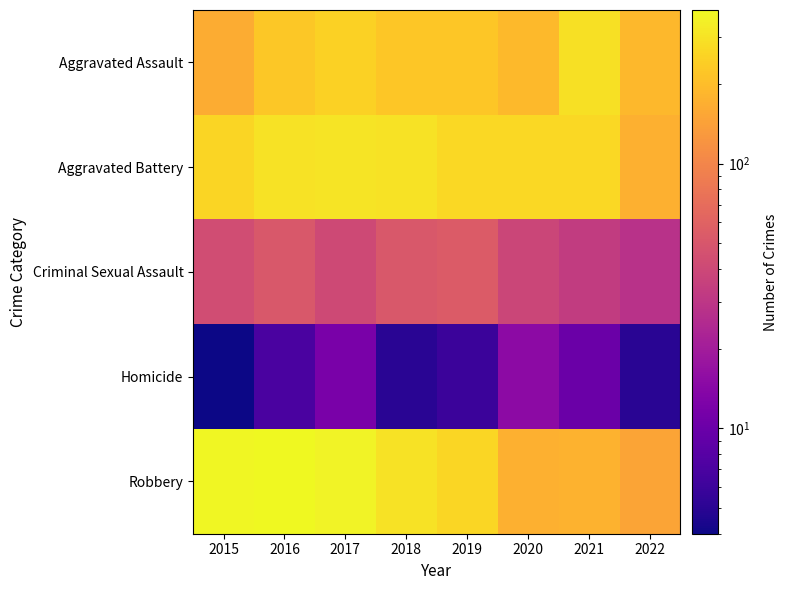

What is the total value across all series at 2020?

689